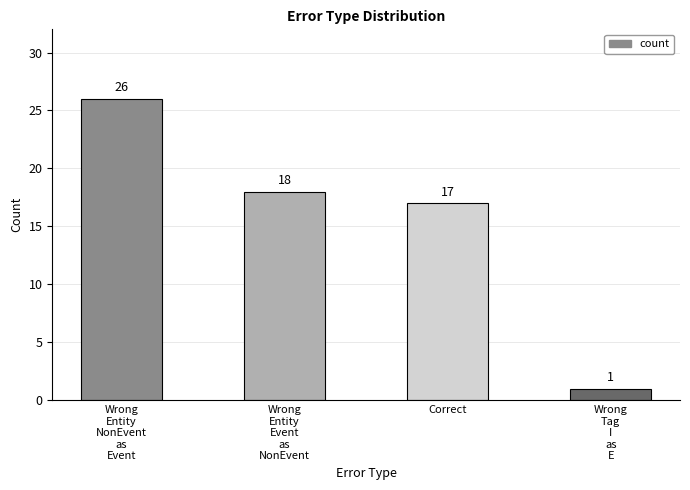

Reading right to left, list all the values displayed in this chart.

1	17	18	26